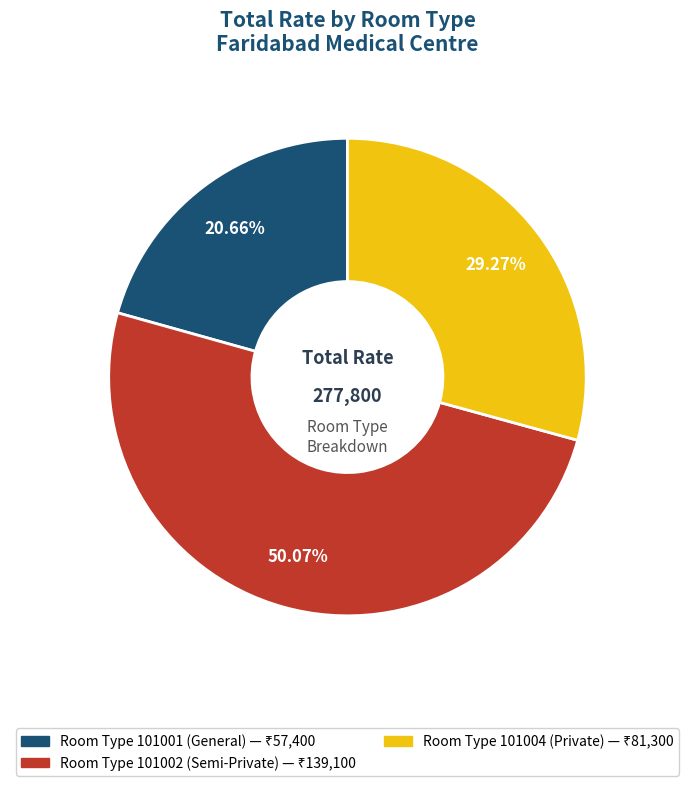

Count the number of slices in the pie.

3